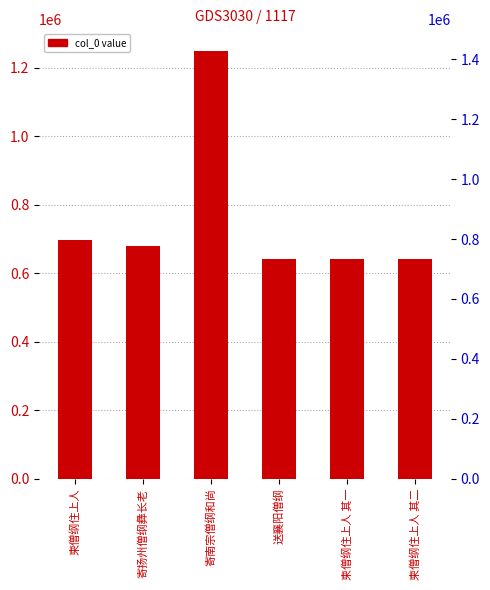

True or false: the data shows 643013 at 柬僧纲住上人 其一.

True